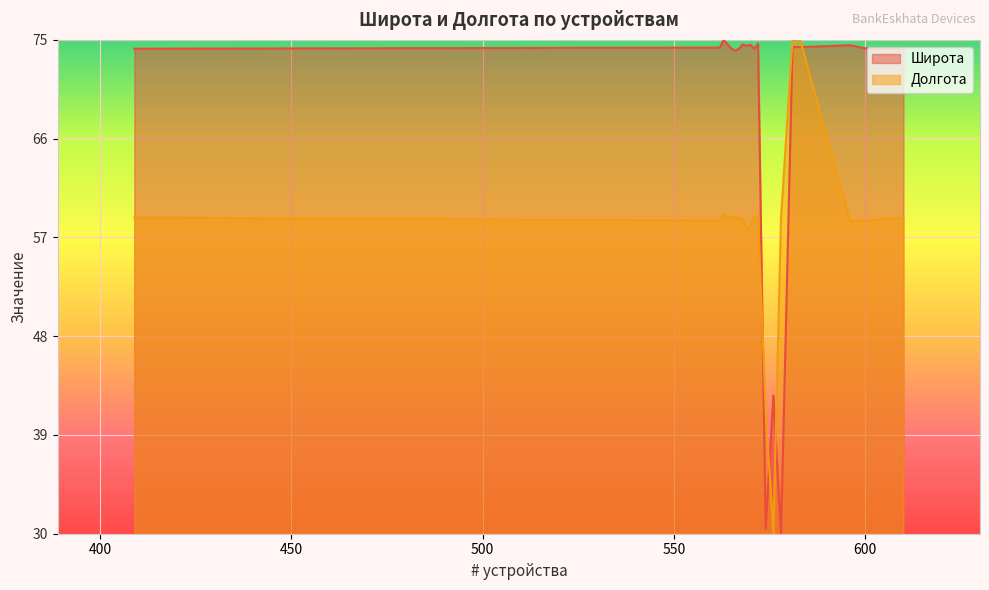

Which series has the largest total across all categories?

Широта